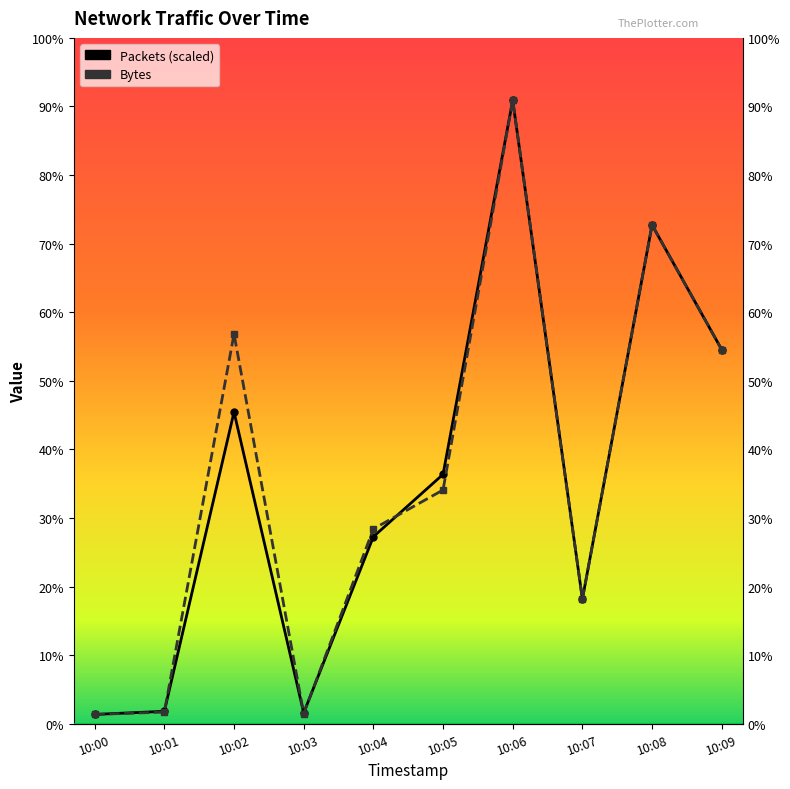

Reading left to right, list all the values displayed in this chart.

Packets: 10:00=12000	10:01=16000	10:02=400000	10:03=14000	10:04=240000	10:05=320000	10:06=800000	10:07=160000	10:08=640000	10:09=480000
Bytes: 10:00=12000	10:01=15000	10:02=500000	10:03=13000	10:04=250000	10:05=300000	10:06=800000	10:07=160000	10:08=640000	10:09=480000